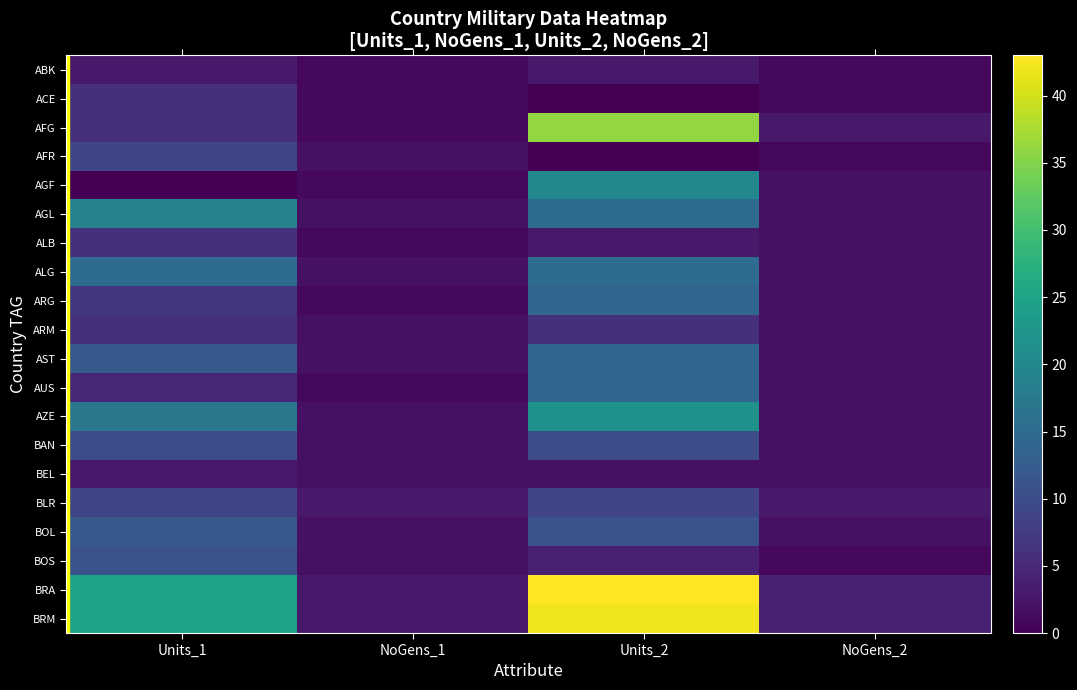

List the series in order of their peak value, lowest first.

ABK, BEL, ACE, ALB, ARM, AFR, BLR, BAN, BOS, BOL, ARG, AST, AUS, ALG, AGL, AGF, AZE, AFG, BRM, BRA